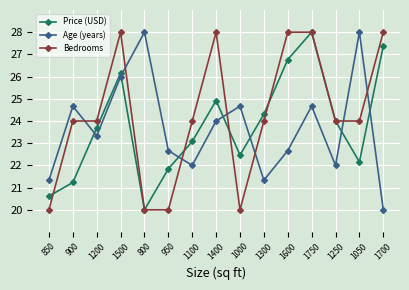

What is the smallest value displayed?

20.0